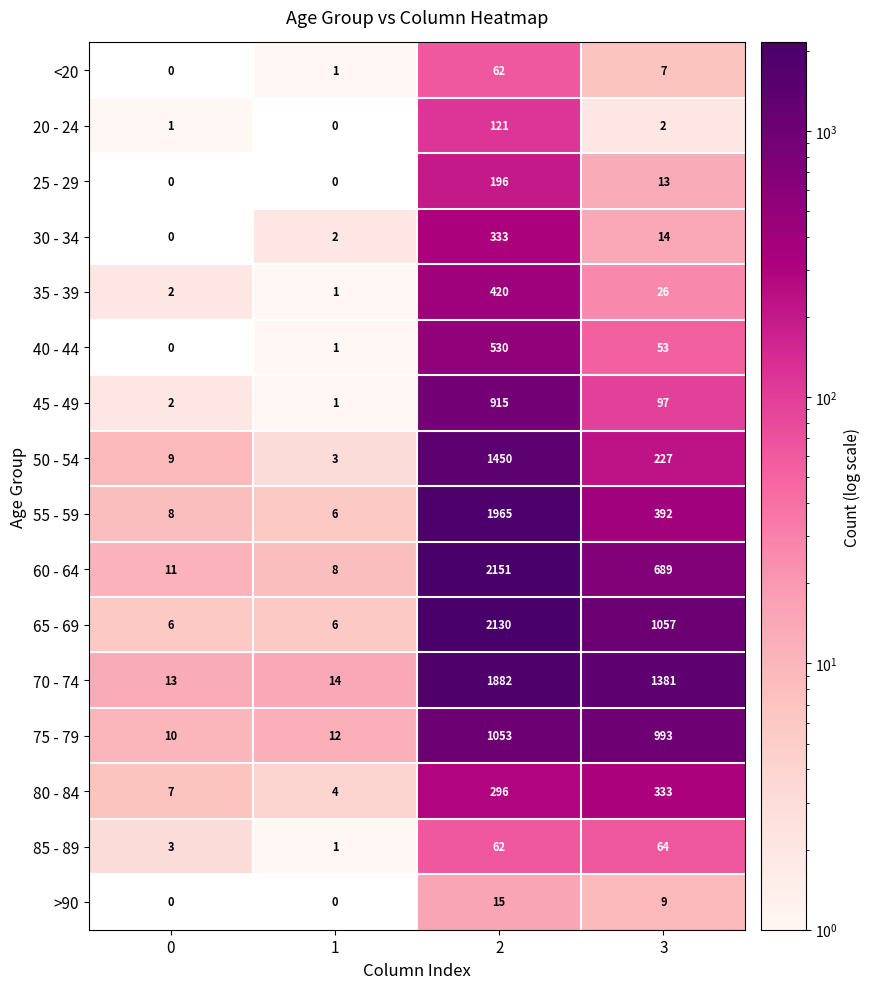

What is the total value across all series at 2?

13581